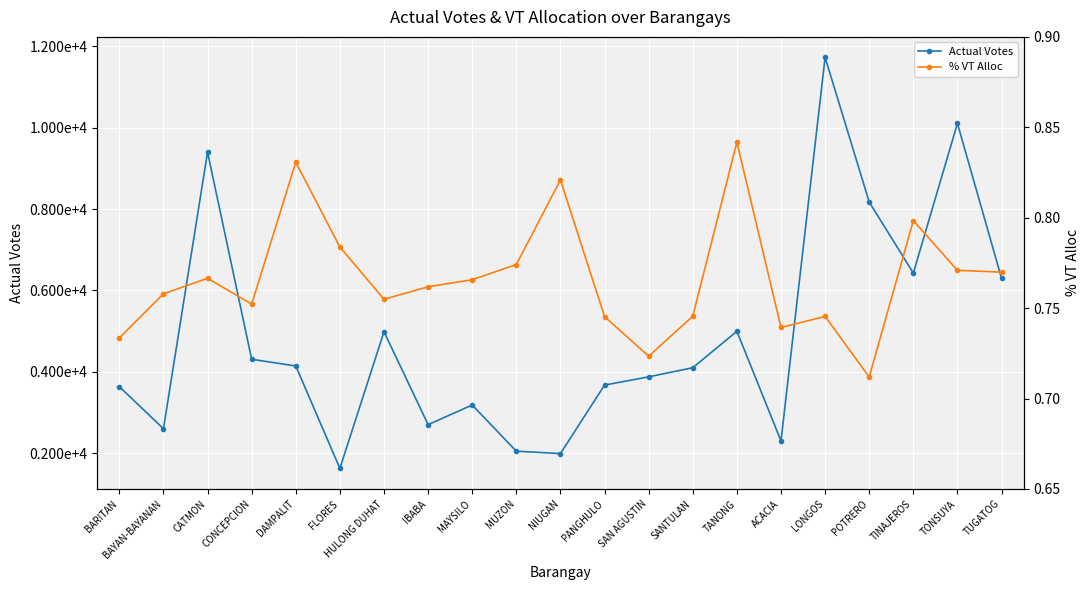

Reading left to right, what are all the values shown in this chart?

Actual Votes: BARITAN=3636.0	BAYAN-BAYANAN=2601.0	CATMON=9403.0	CONCEPCION=4309.0	DAMPALIT=4144.0	FLORES=1626.0	HULONG DUHAT=4986.0	IBABA=2702.0	MAYSILO=3184.0	MUZON=2049.0	NIUGAN=1990.0	PANGHULO=3674.0	SAN AGUSTIN=3877.0	SANTULAN=4101.0	TANONG=4997.0	ACACIA=2301.0	LONGOS=11730.0	POTRERO=8175.0	TINAJEROS=6428.0	TONSUYA=10108.0	TUGATOG=6299.0
% VT Alloc: BARITAN=0.7	BAYAN-BAYANAN=0.8	CATMON=0.8	CONCEPCION=0.8	DAMPALIT=0.8	FLORES=0.8	HULONG DUHAT=0.8	IBABA=0.8	MAYSILO=0.8	MUZON=0.8	NIUGAN=0.8	PANGHULO=0.7	SAN AGUSTIN=0.7	SANTULAN=0.7	TANONG=0.8	ACACIA=0.7	LONGOS=0.7	POTRERO=0.7	TINAJEROS=0.8	TONSUYA=0.8	TUGATOG=0.8